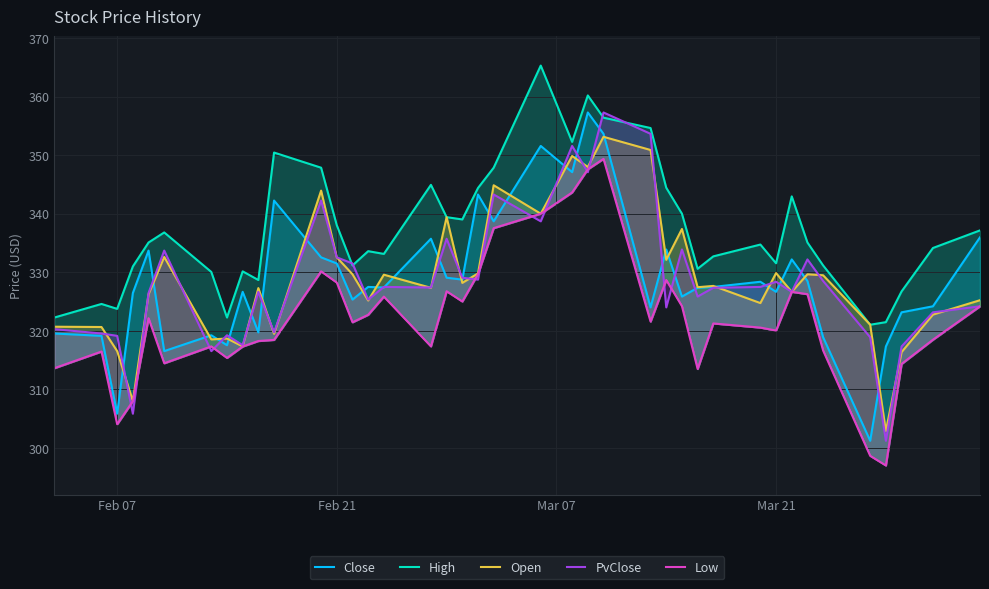

What is the label of the 40th point from the right?

Feb 07